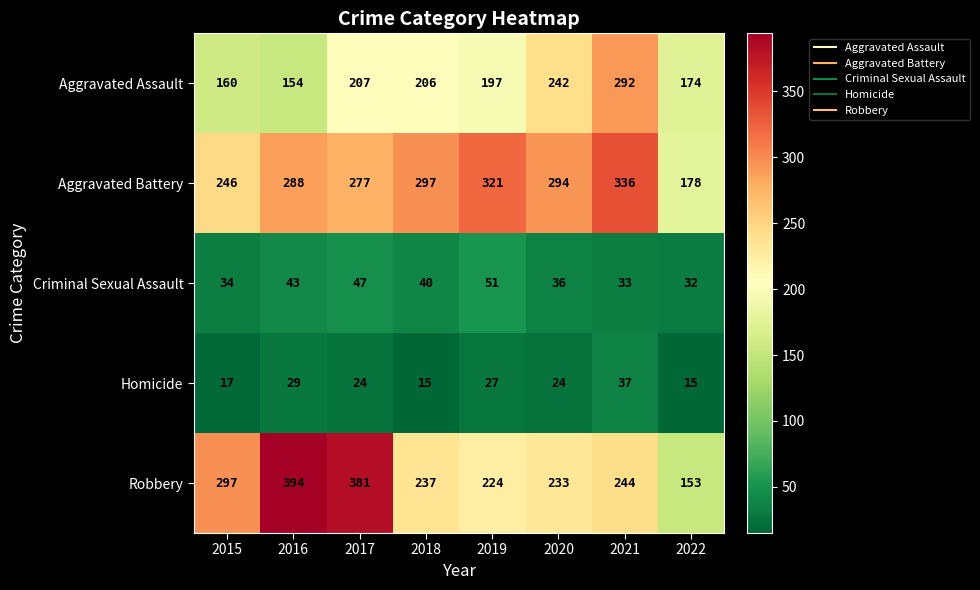

Which series changed the most between 2018 and 2022?

Aggravated Battery